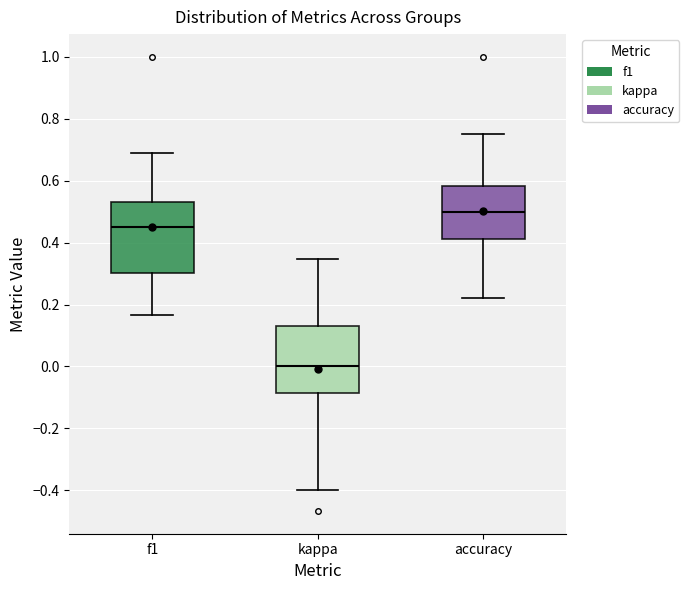

Where is the upper edge of the box for kappa on the y-axis? The values are not printed on the chart, so give them approximately, as read against the axis.

0.14